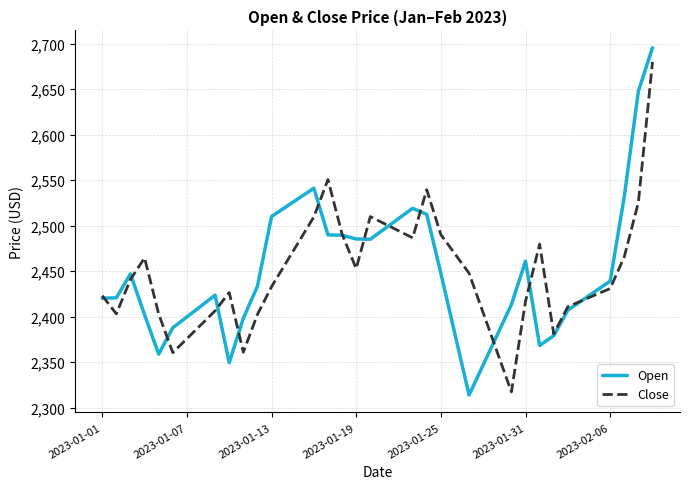

What is the maximum value shown in the chart?

2695.4